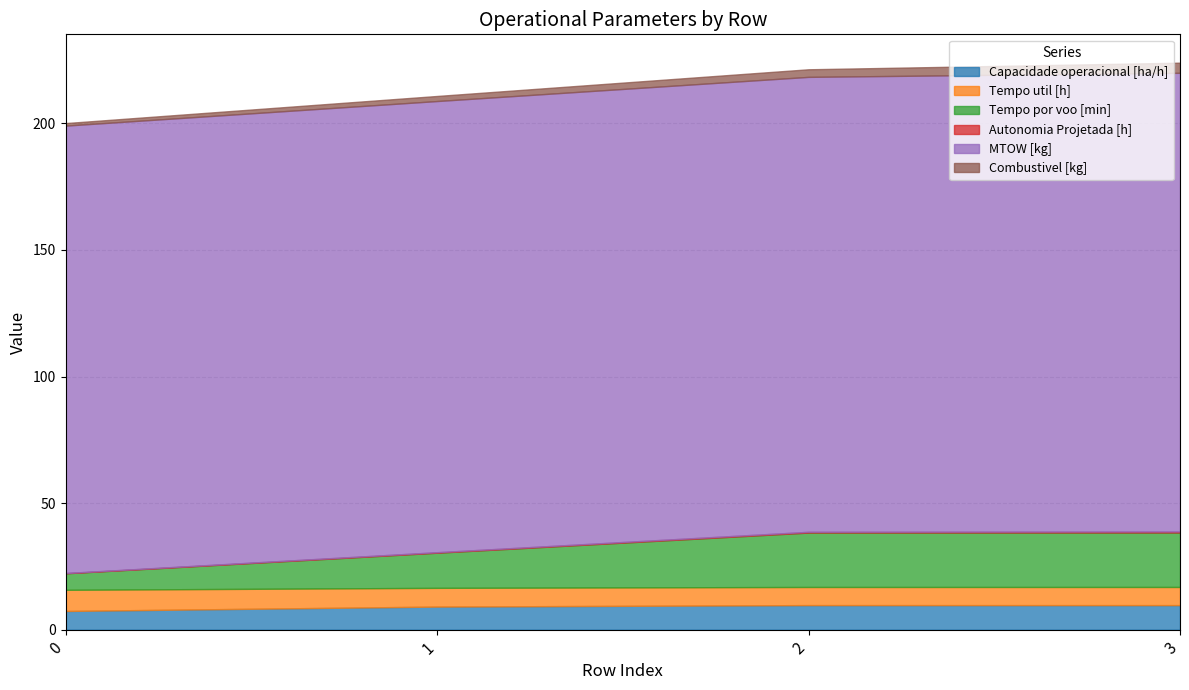

Does the chart have visible grid lines?

Yes